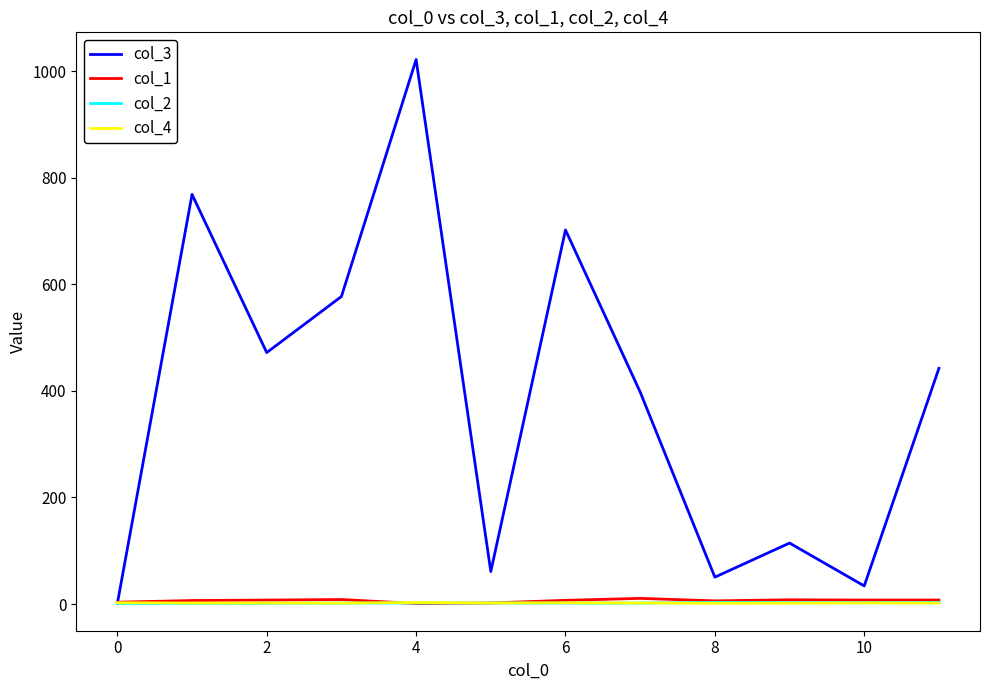

What is the maximum value shown in the chart?

1022.0